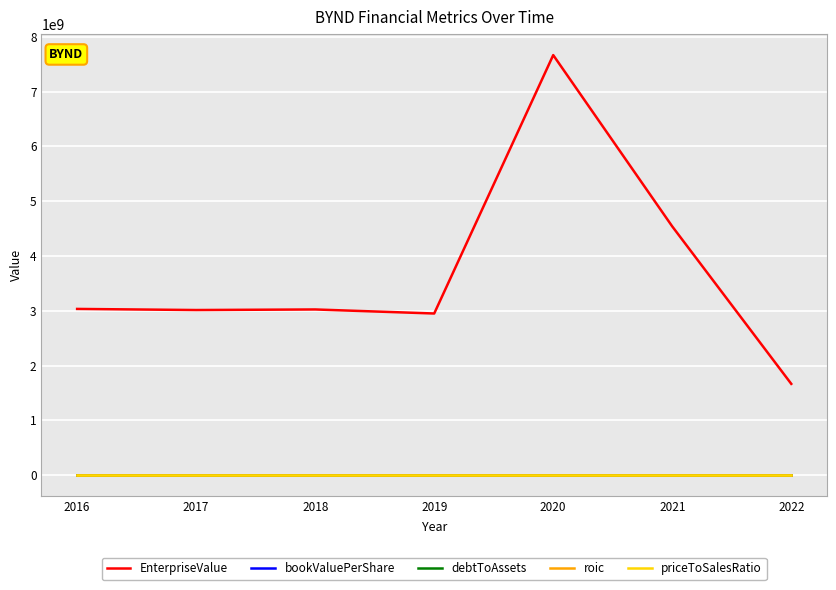

Read the priceToSalesRatio value at 2022.

1.9